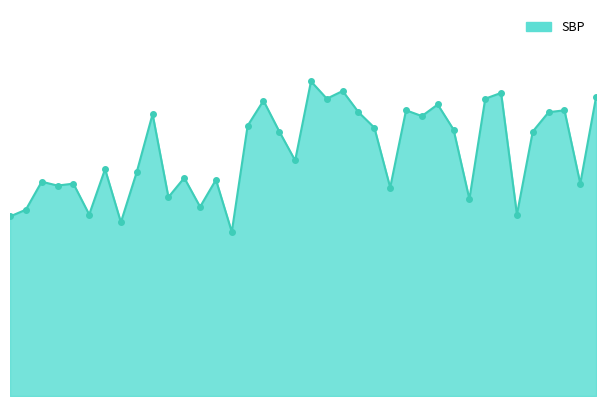

Where is the first local minimum?

5